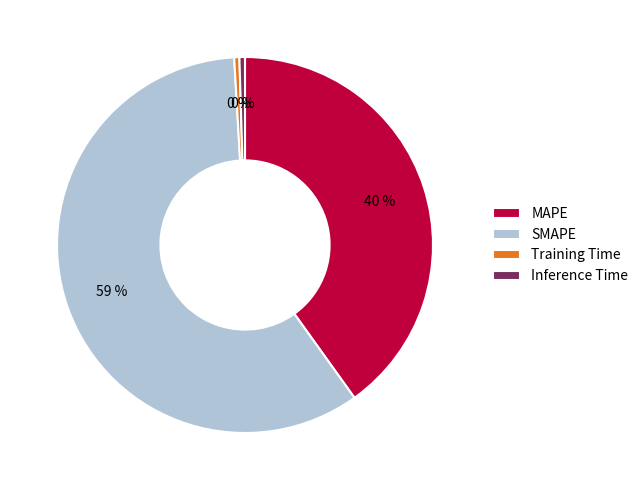

True or false: SMAPE accounts for 59% of the total.

True